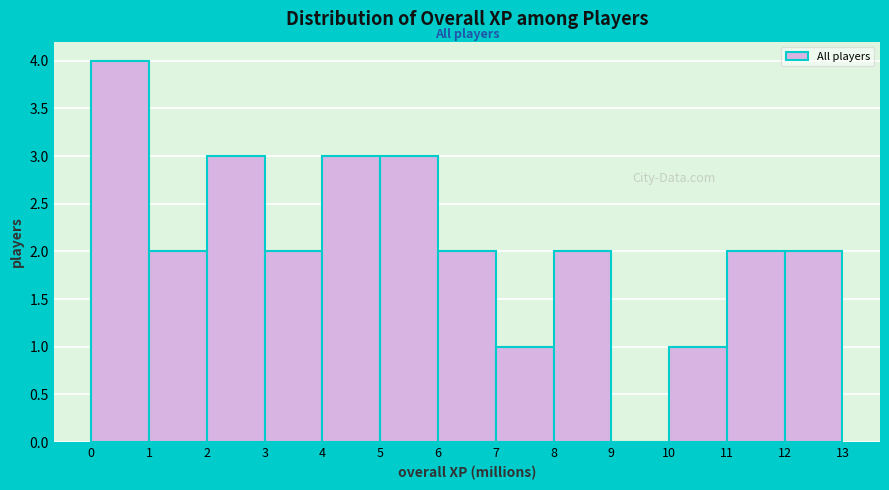

What is the height of the bar covering 4 to 5 on the x-axis? The values are not printed on the chart, so give them approximately, as read against the axis.

3